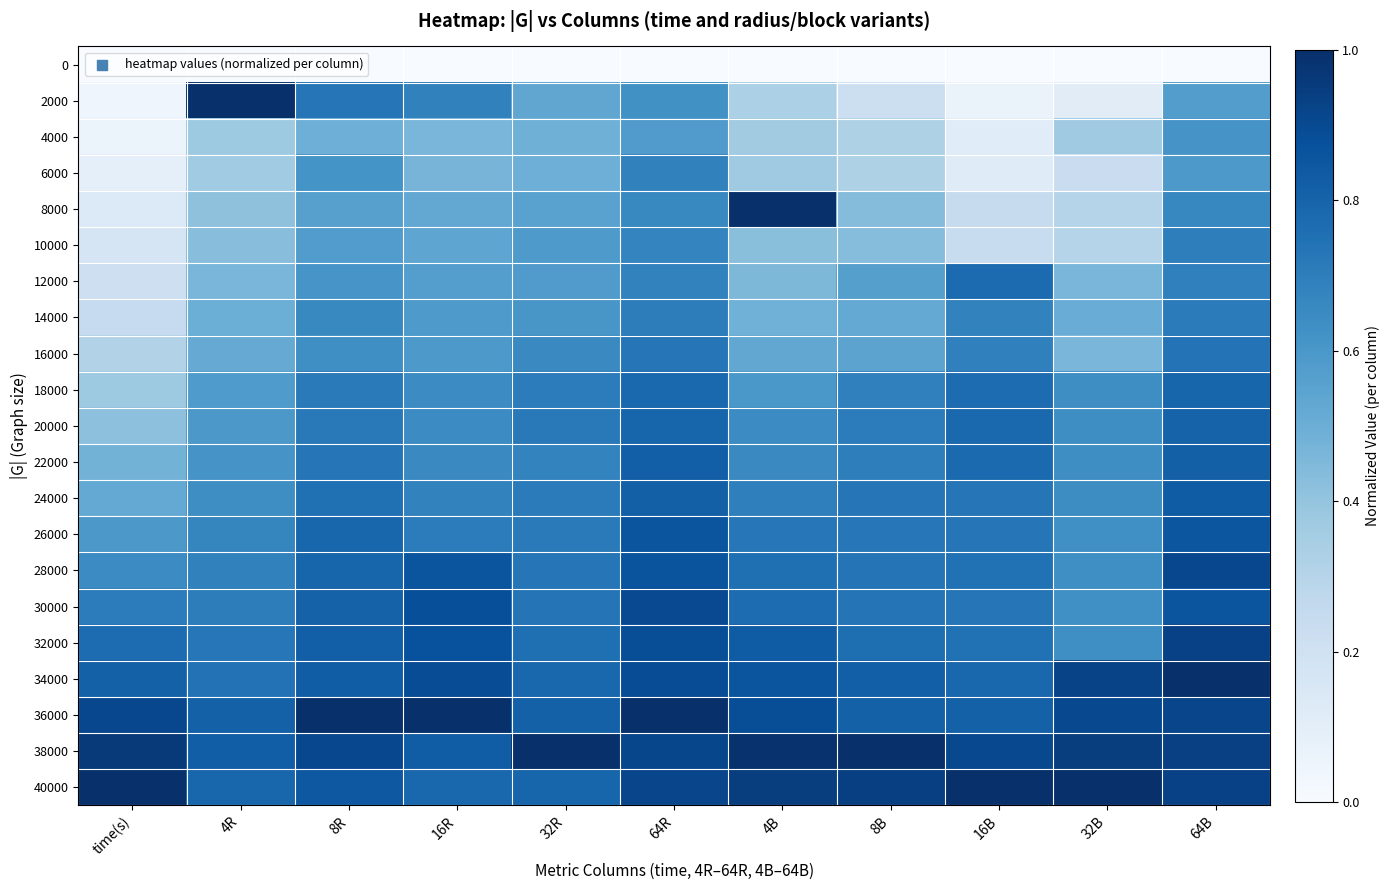

Reading right to left, list all the values displayed in this chart.

0: 64B=0.0	32B=0.0	16B=0.0	8B=0.0	4B=0.0	64R=0.0	32R=0.0	16R=0.0	8R=0.0	4R=0.0	time(s)=0.0
2000: 64B=0.6	32B=0.1	16B=0.1	8B=0.2	4B=0.3	64R=0.6	32R=0.5	16R=0.7	8R=0.7	4R=1.0	time(s)=0.0
4000: 64B=0.6	32B=0.4	16B=0.1	8B=0.3	4B=0.4	64R=0.6	32R=0.5	16R=0.5	8R=0.5	4R=0.4	time(s)=0.1
6000: 64B=0.6	32B=0.2	16B=0.1	8B=0.3	4B=0.4	64R=0.7	32R=0.5	16R=0.5	8R=0.6	4R=0.4	time(s)=0.1
8000: 64B=0.7	32B=0.3	16B=0.2	8B=0.4	4B=1.0	64R=0.7	32R=0.6	16R=0.5	8R=0.6	4R=0.4	time(s)=0.1
10000: 64B=0.7	32B=0.3	16B=0.2	8B=0.4	4B=0.4	64R=0.7	32R=0.6	16R=0.5	8R=0.6	4R=0.4	time(s)=0.2
12000: 64B=0.7	32B=0.5	16B=0.8	8B=0.6	4B=0.5	64R=0.7	32R=0.6	16R=0.6	8R=0.6	4R=0.5	time(s)=0.2
14000: 64B=0.7	32B=0.5	16B=0.7	8B=0.5	4B=0.5	64R=0.7	32R=0.6	16R=0.6	8R=0.7	4R=0.5	time(s)=0.2
16000: 64B=0.7	32B=0.5	16B=0.7	8B=0.5	4B=0.5	64R=0.7	32R=0.7	16R=0.6	8R=0.6	4R=0.5	time(s)=0.3
18000: 64B=0.8	32B=0.6	16B=0.8	8B=0.7	4B=0.6	64R=0.8	32R=0.7	16R=0.6	8R=0.7	4R=0.6	time(s)=0.4
20000: 64B=0.8	32B=0.6	16B=0.8	8B=0.7	4B=0.6	64R=0.8	32R=0.7	16R=0.6	8R=0.7	4R=0.6	time(s)=0.4
22000: 64B=0.8	32B=0.6	16B=0.8	8B=0.7	4B=0.7	64R=0.8	32R=0.7	16R=0.7	8R=0.7	4R=0.6	time(s)=0.5
24000: 64B=0.8	32B=0.6	16B=0.7	8B=0.7	4B=0.7	64R=0.8	32R=0.7	16R=0.7	8R=0.8	4R=0.6	time(s)=0.5
26000: 64B=0.9	32B=0.6	16B=0.7	8B=0.7	4B=0.7	64R=0.9	32R=0.7	16R=0.7	8R=0.8	4R=0.7	time(s)=0.6
28000: 64B=0.9	32B=0.6	16B=0.7	8B=0.7	4B=0.8	64R=0.9	32R=0.7	16R=0.9	8R=0.8	4R=0.7	time(s)=0.6
30000: 64B=0.9	32B=0.6	16B=0.7	8B=0.7	4B=0.8	64R=0.9	32R=0.7	16R=0.9	8R=0.8	4R=0.7	time(s)=0.7
32000: 64B=0.9	32B=0.6	16B=0.7	8B=0.8	4B=0.8	64R=0.9	32R=0.8	16R=0.9	8R=0.8	4R=0.7	time(s)=0.8
34000: 64B=1.0	32B=0.9	16B=0.8	8B=0.8	4B=0.9	64R=0.9	32R=0.8	16R=0.9	8R=0.8	4R=0.7	time(s)=0.8
36000: 64B=0.9	32B=0.9	16B=0.8	8B=0.8	4B=0.9	64R=1.0	32R=0.8	16R=1.0	8R=1.0	4R=0.8	time(s)=0.9
38000: 64B=0.9	32B=0.9	16B=0.9	8B=1.0	4B=1.0	64R=0.9	32R=1.0	16R=0.8	8R=0.9	4R=0.8	time(s)=1.0
40000: 64B=0.9	32B=1.0	16B=1.0	8B=0.9	4B=0.9	64R=0.9	32R=0.8	16R=0.8	8R=0.8	4R=0.8	time(s)=1.0